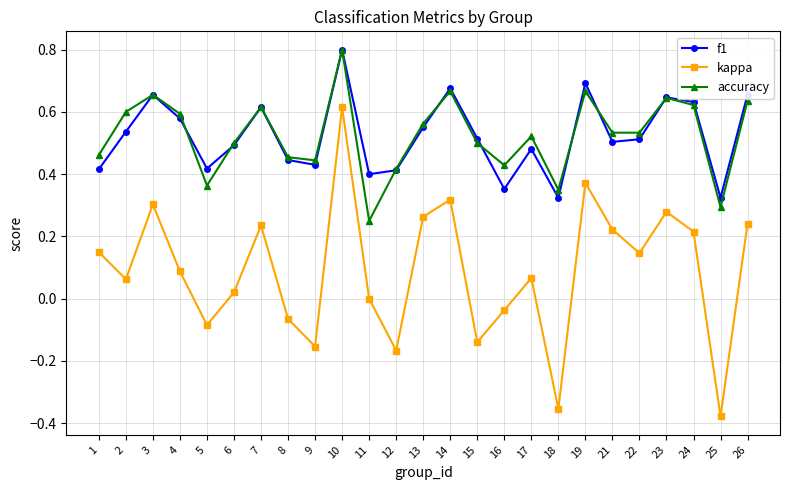

At which category is the sum across all series the highest?

10